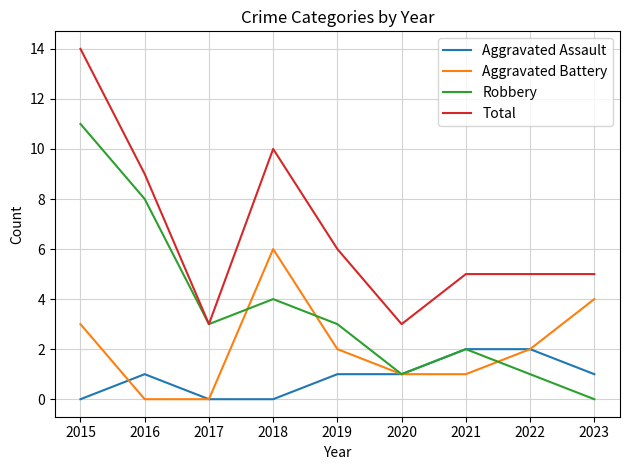

Rank the series by their average value, from highest to lowest.

Total, Robbery, Aggravated Battery, Aggravated Assault